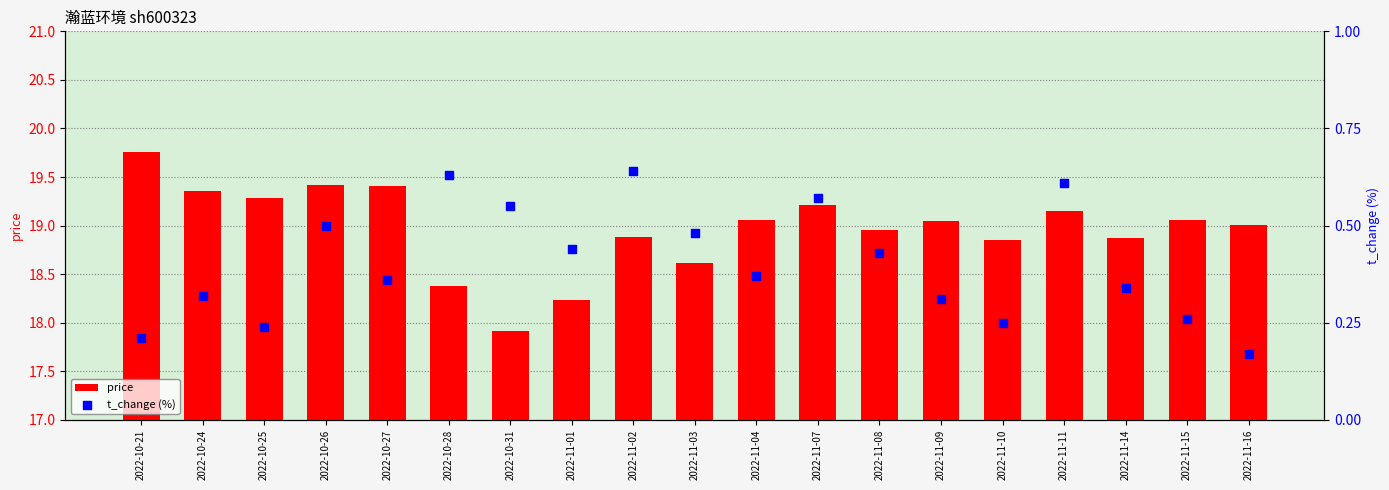

Which series has the largest total across all categories?

price